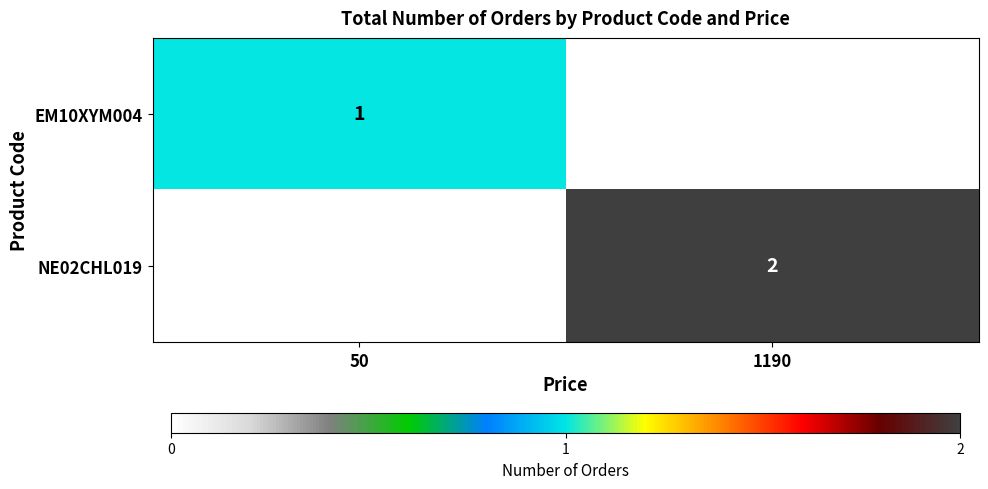

The value of EM10XYM004 at 50 is 1. True or false?

True